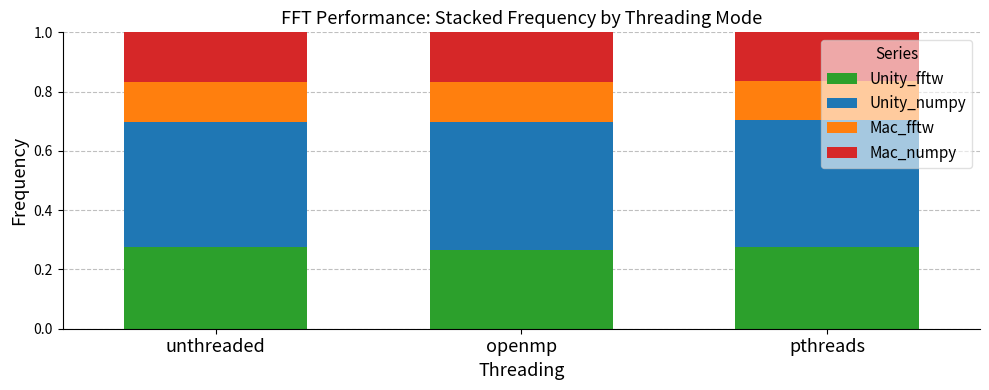

What is the total value across all series at openmp?

1.0